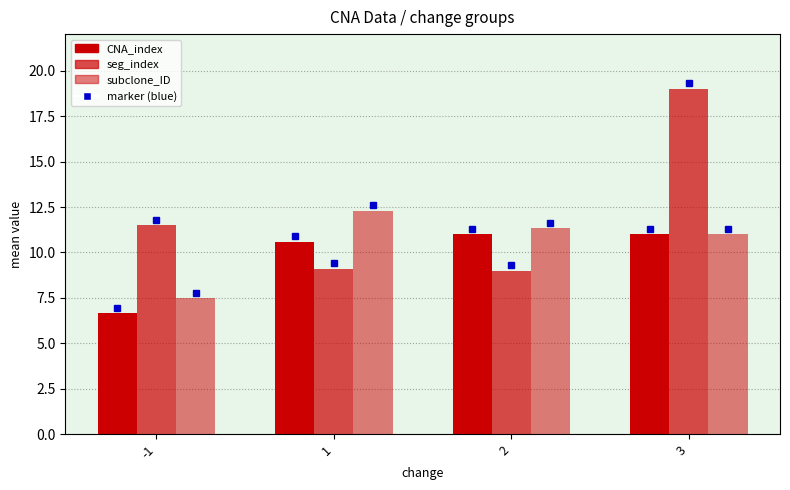

Reading left to right, extract all data points from this chart.

CNA_index: 6.7	10.6	11.0	11.0
seg_index: 11.5	9.1	9.0	19.0
subclone_ID: 7.5	12.3	11.3	11.0